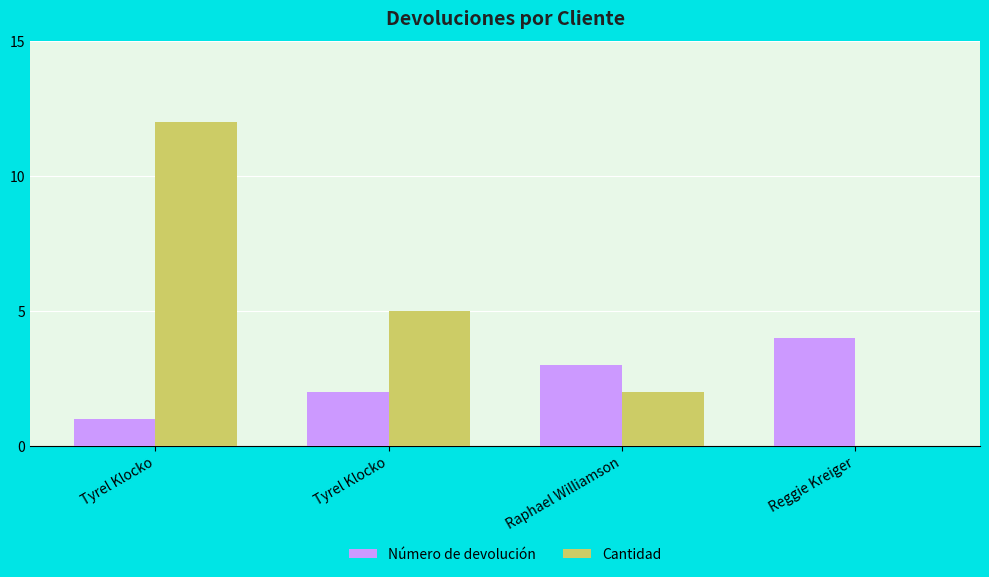

Rank the series at Tyrel Klocko from lowest to highest value.

Número de devolución, Cantidad